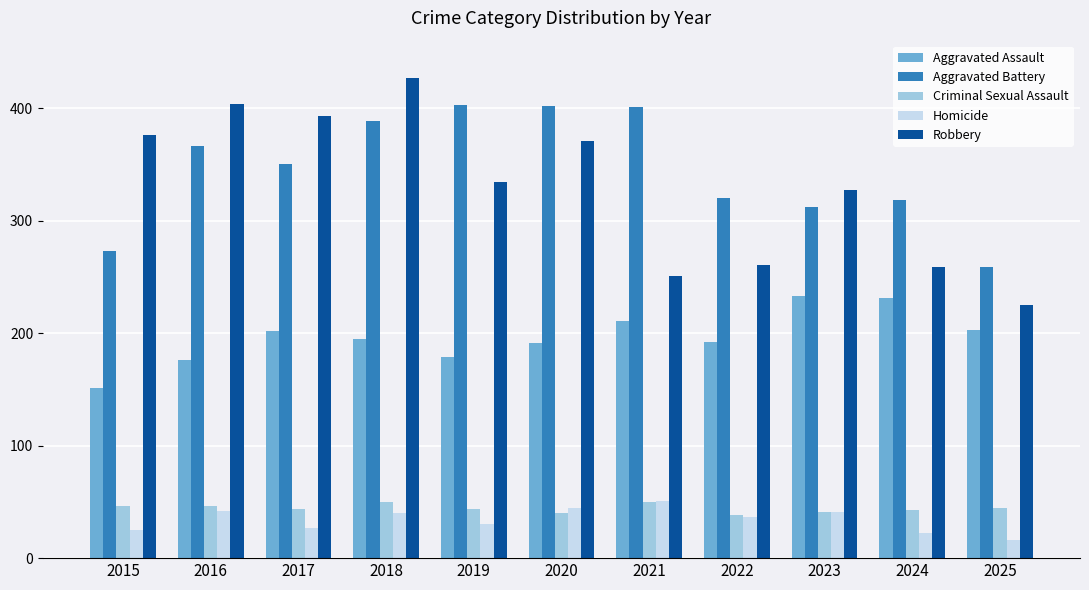

The value of Criminal Sexual Assault at 2017 is 44. True or false?

True